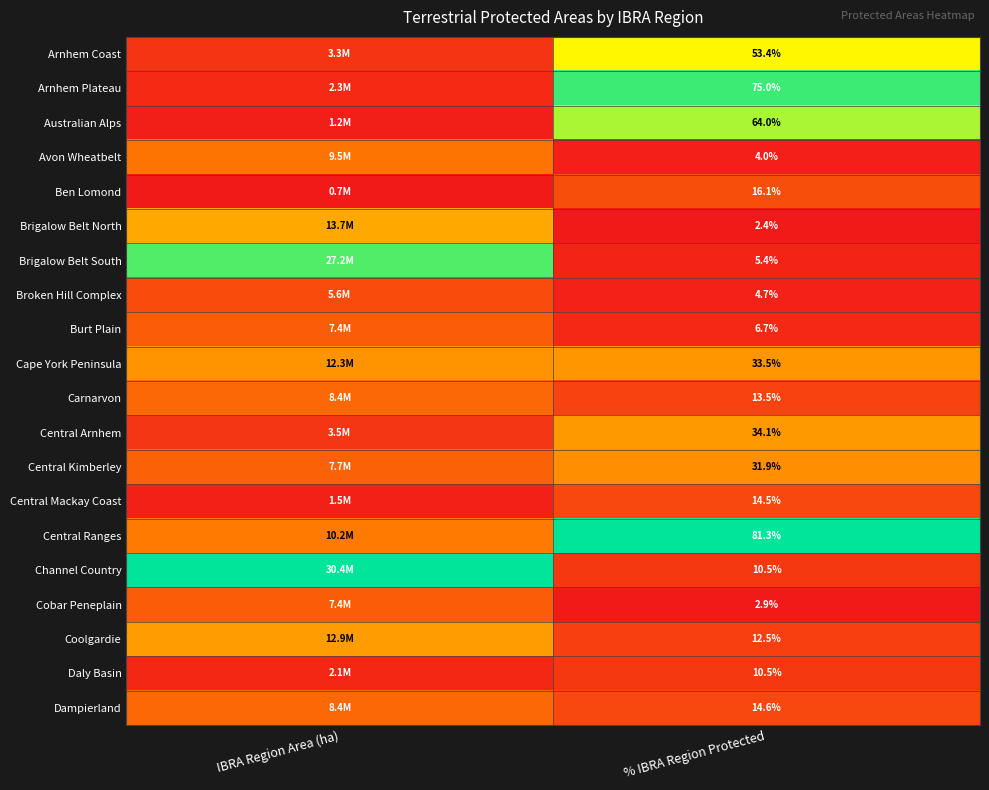

What is the difference between the maximum and minimum values in the Coolgardie series?

0.3